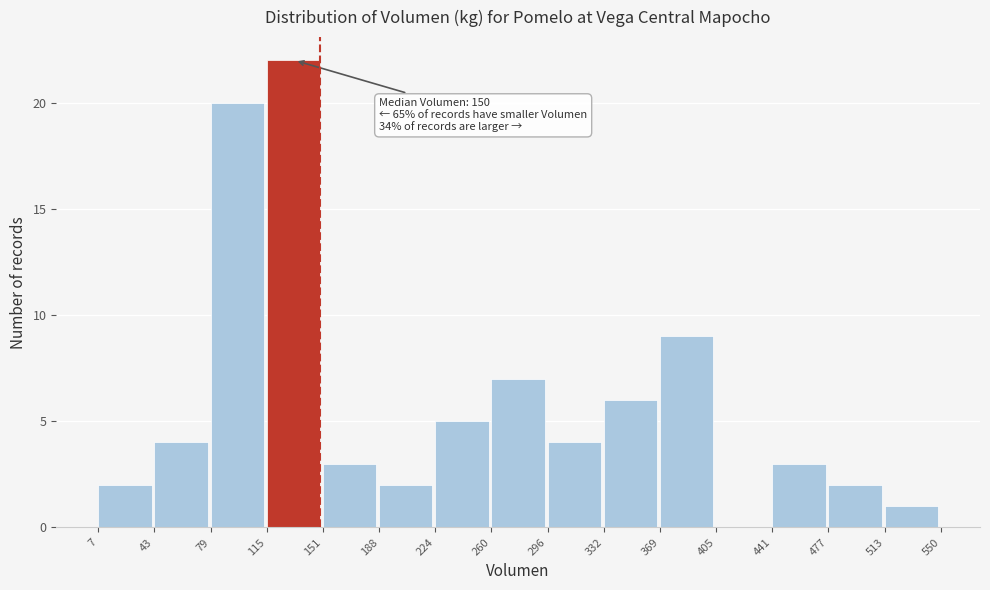

Over which range of the x-axis is the bar tallest?

115 to 151